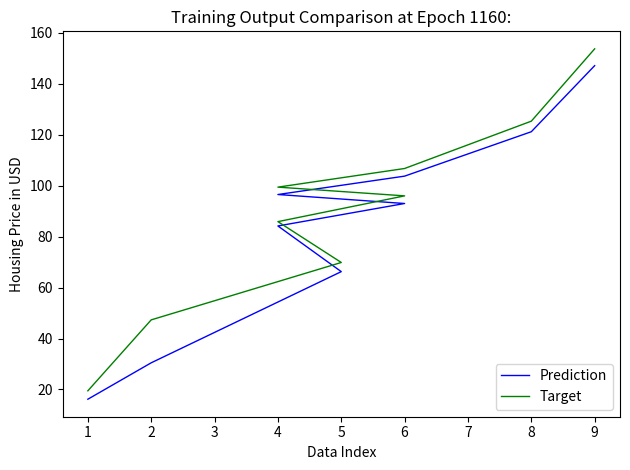

What is the sum of the Prediction values at 6 and 8?

225.0